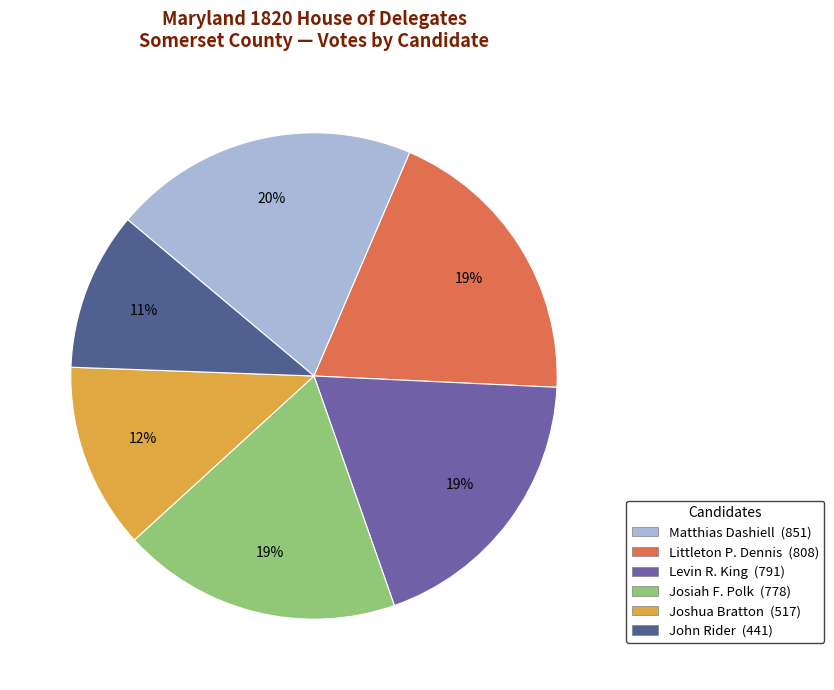

Which slice is the largest?

Matthias Dashiell